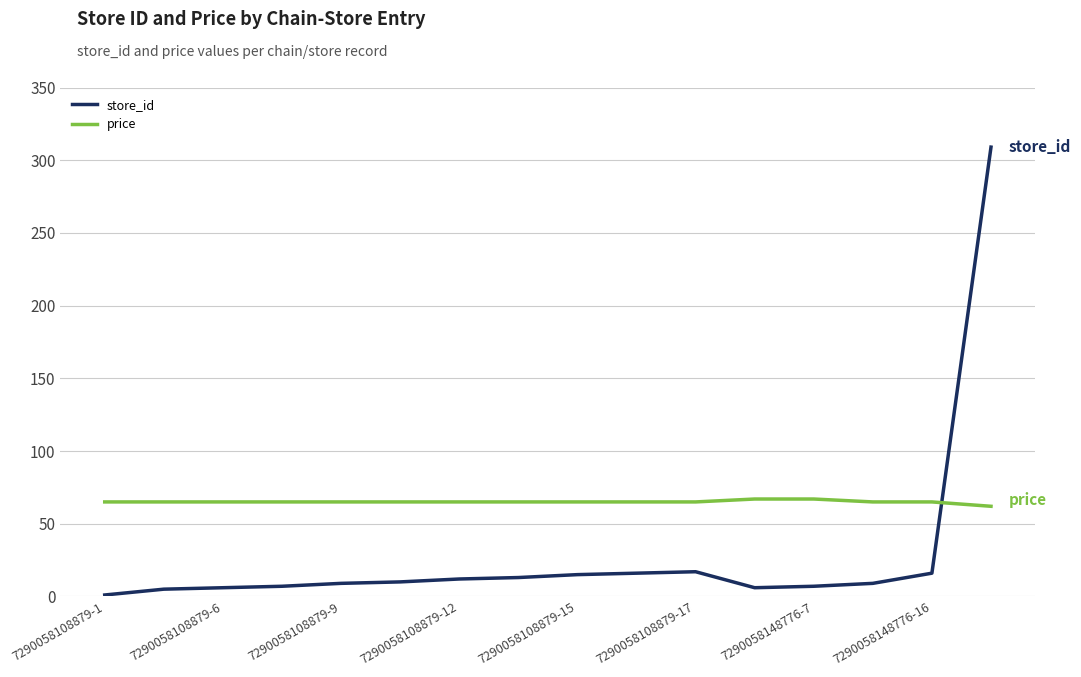

Which series has the largest total across all categories?

price